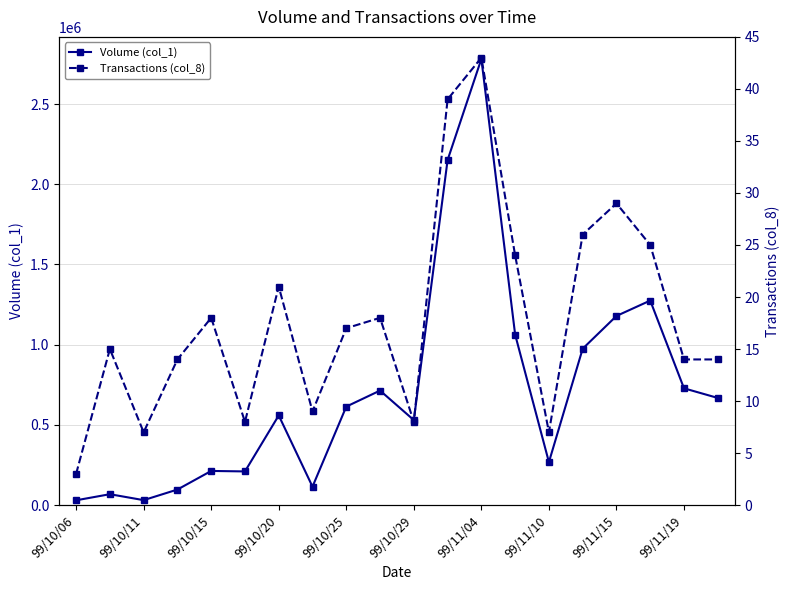

Which series has the largest range (max minus min)?

Volume (col_1)